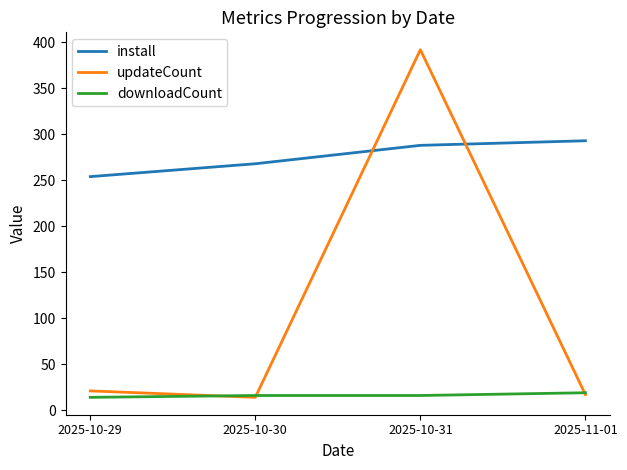

What is the total value across all series at 2025-10-30?

298